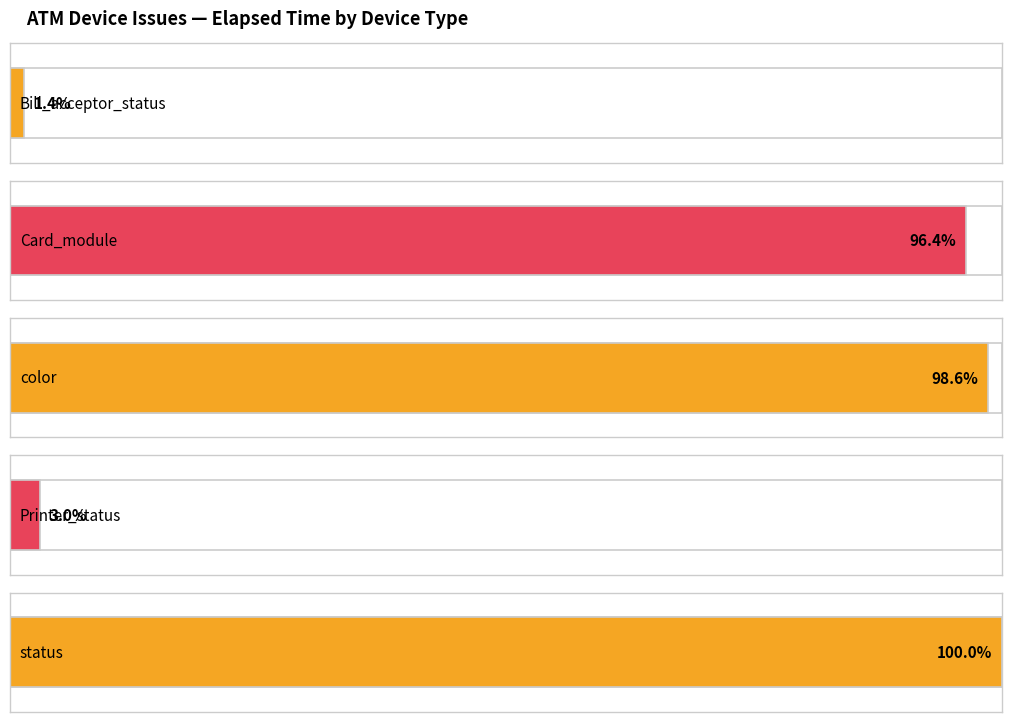

The chart shows a value of 300449 at color. True or false?

True